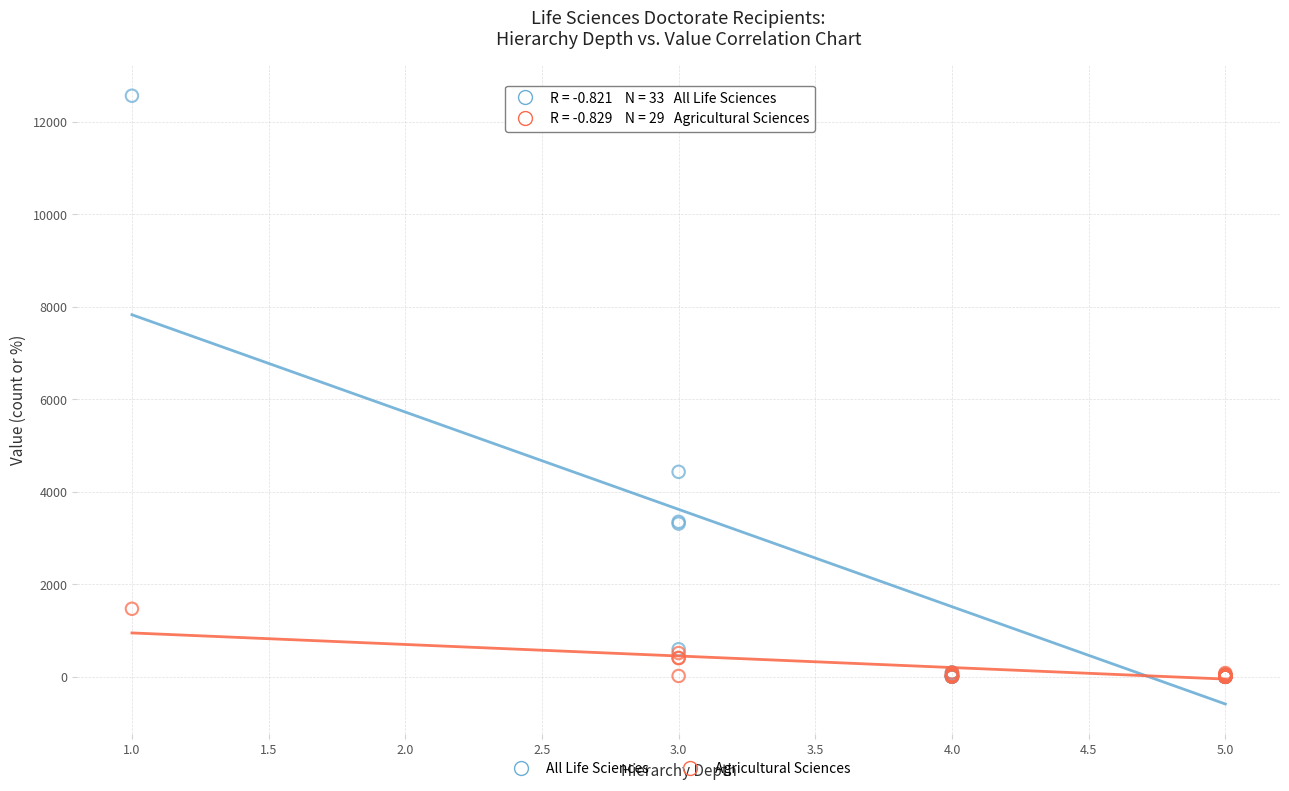

Which series contains the highest Y value?

All Life Sciences